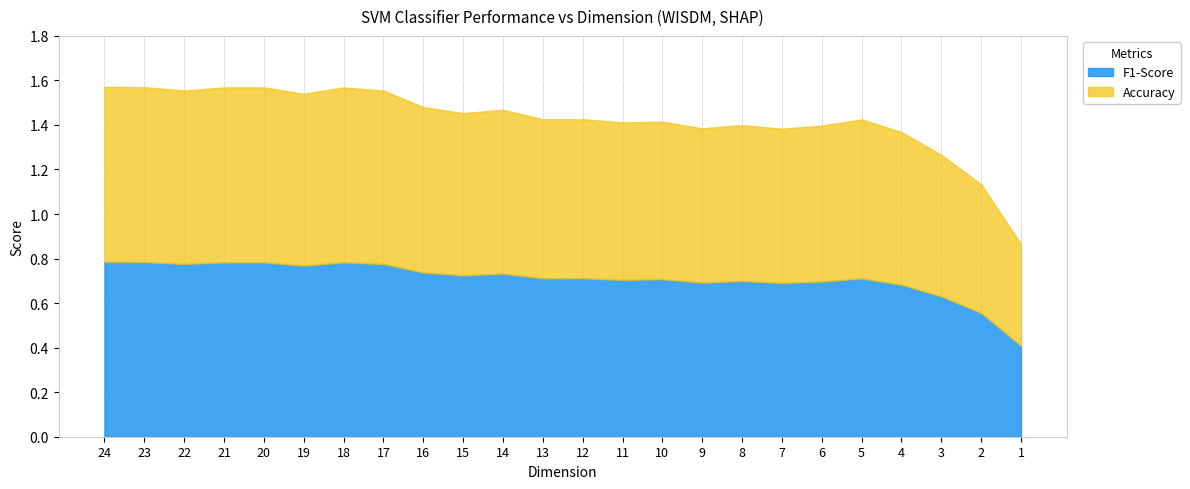

What is the total value across all series at 11?

1.4